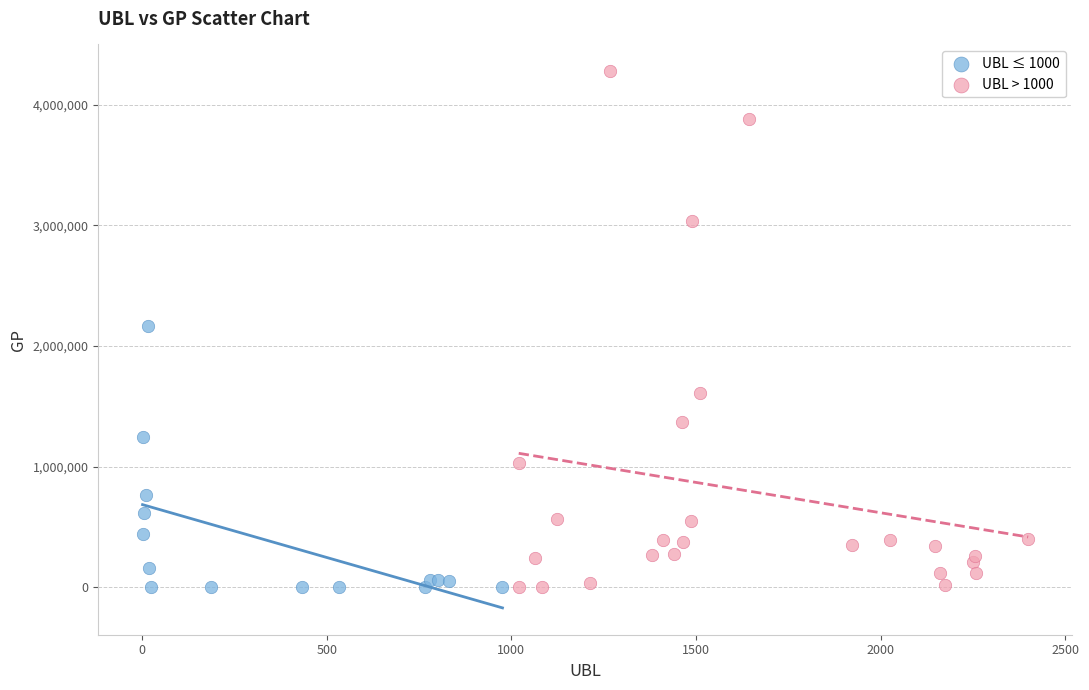

Which series has the widest spread of Y values?

UBL > 1000